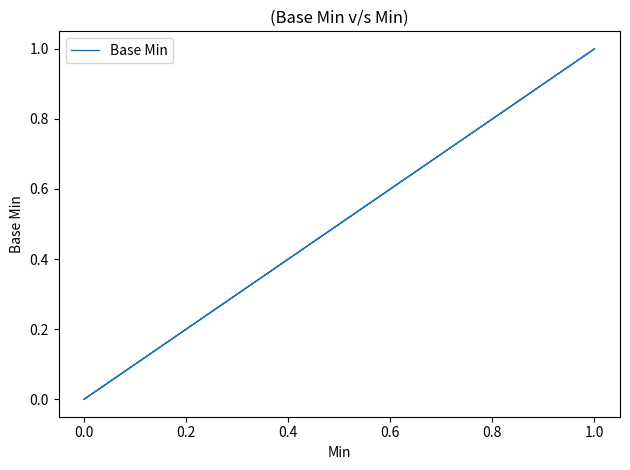

True or false: the data has more than 1 interior local peaks.

False